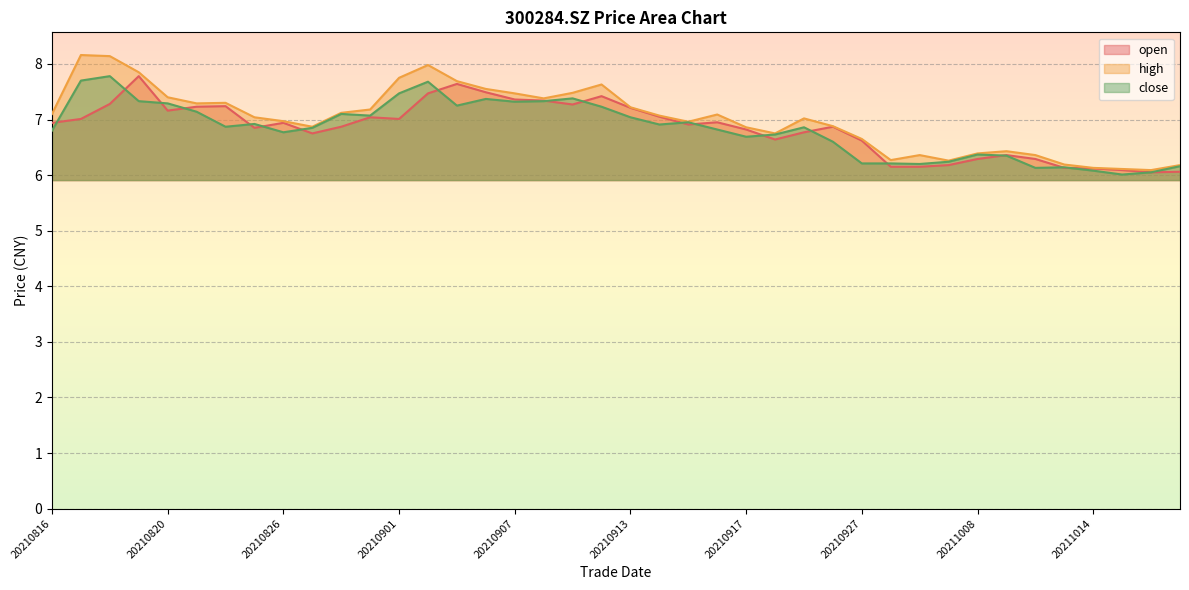

Which category has the lowest value in the open series?

20211018